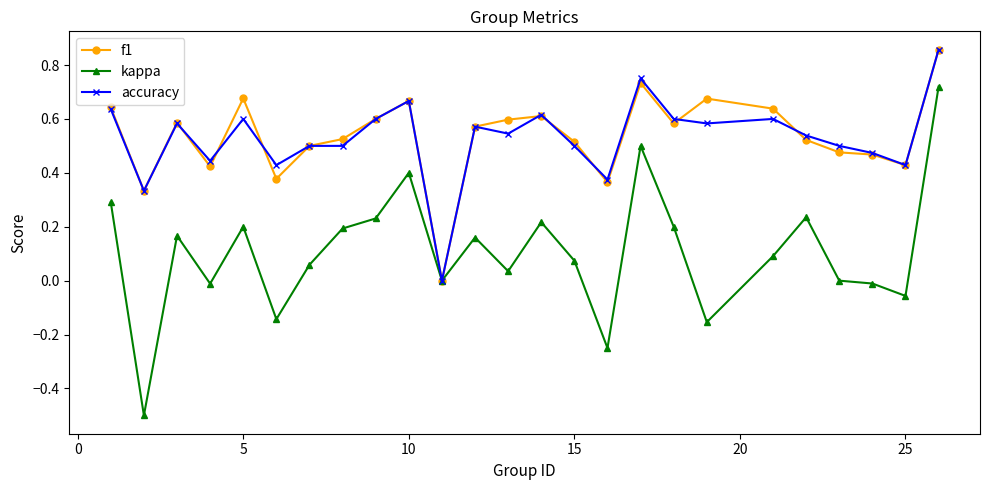

What is the minimum value shown in the chart?

-0.5